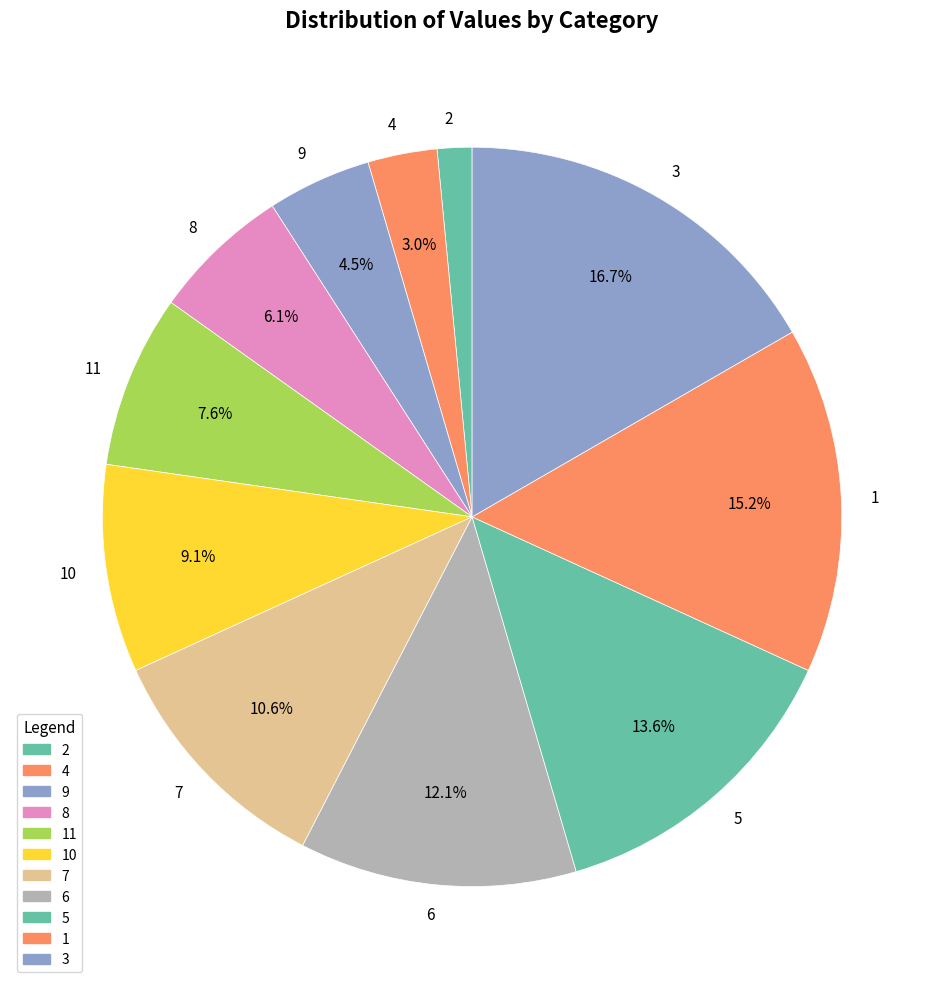

Do 2 and 9 together represent more than half of the pie?

No